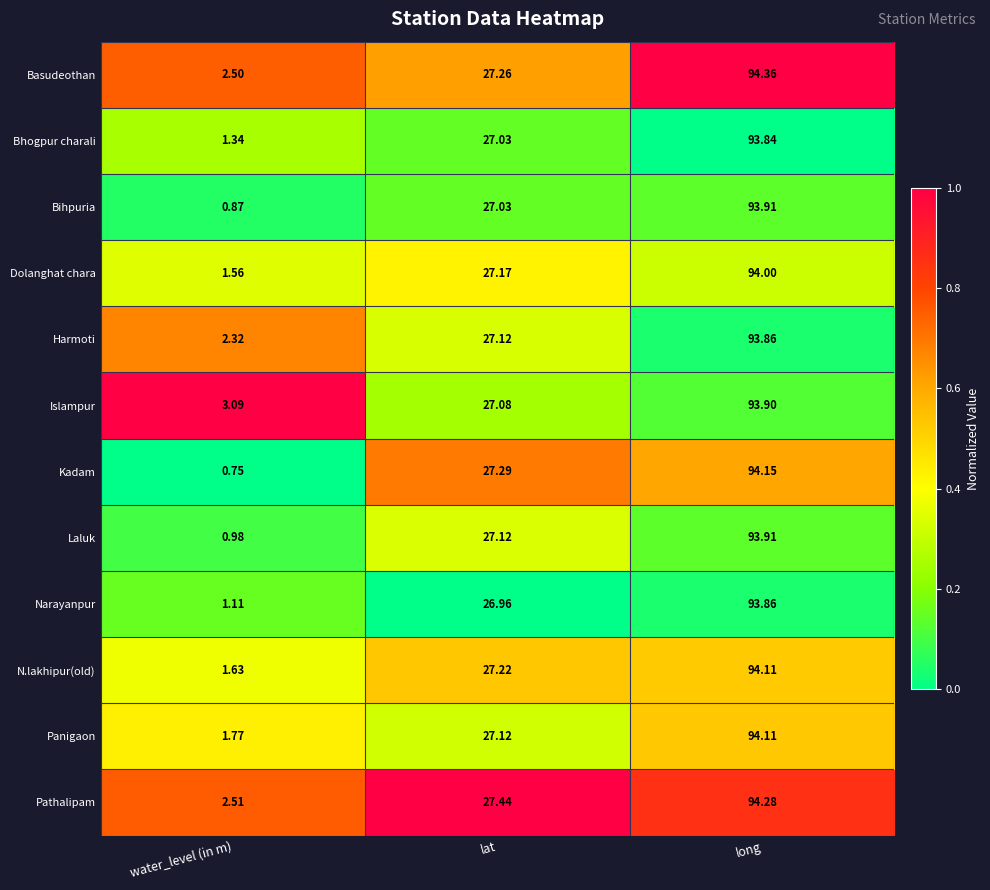

At which label does Narayanpur first exceed 26?

lat